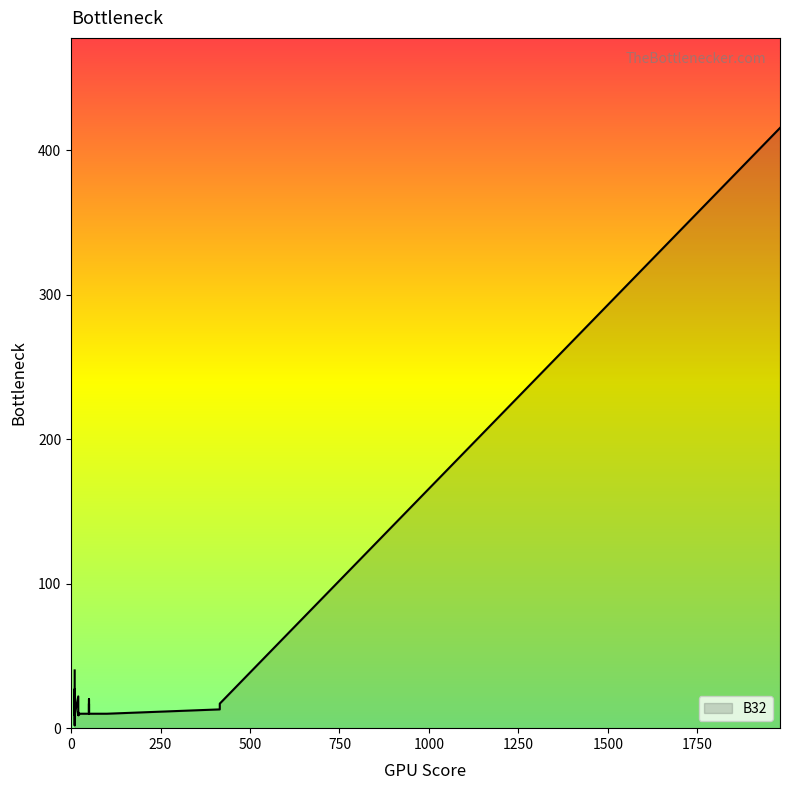

Where is the data nearest to the value 208?

10